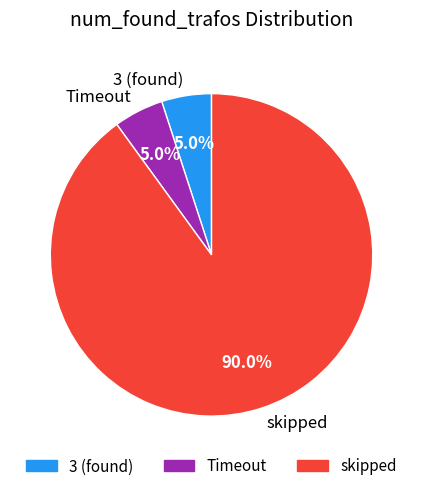

What is the largest slice in the pie chart?

skipped